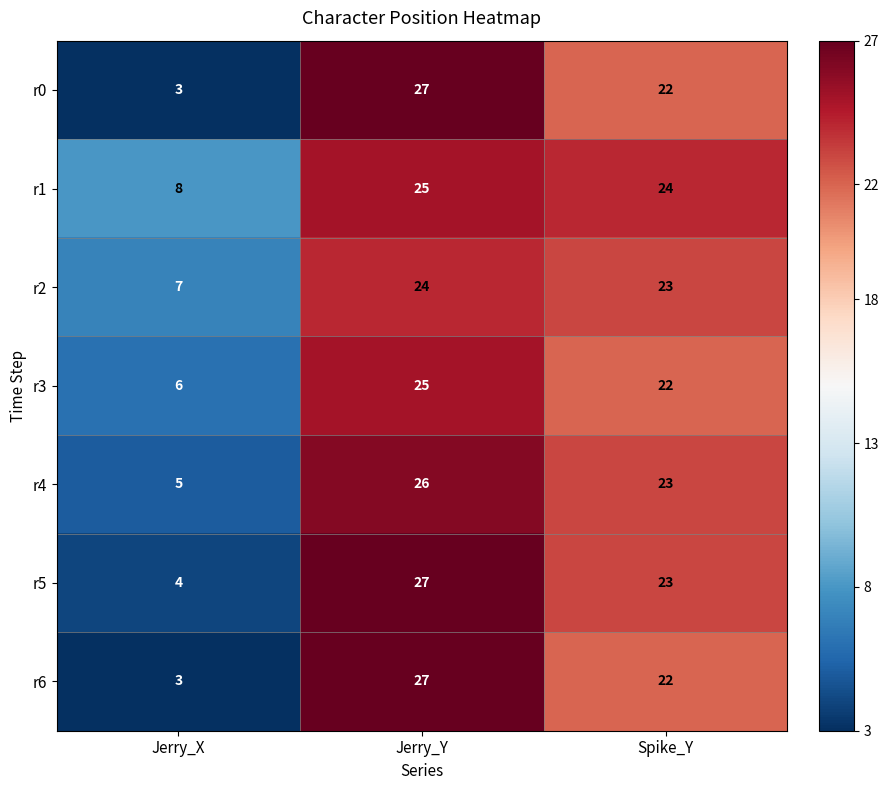

What is the difference between the r3 values at Jerry_X and Spike_Y?

16